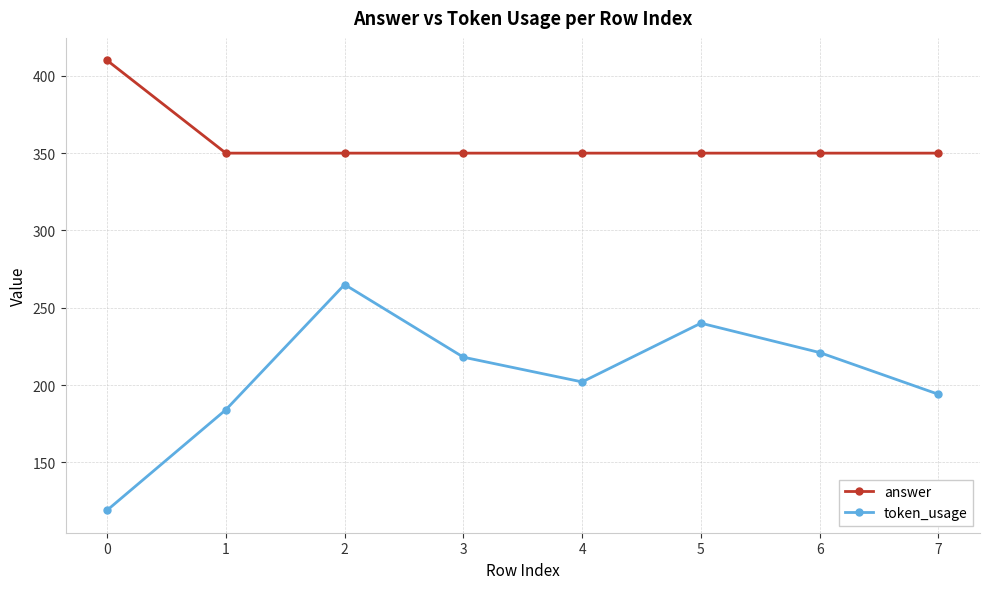

The value of token_usage at 1 is 113. True or false?

False